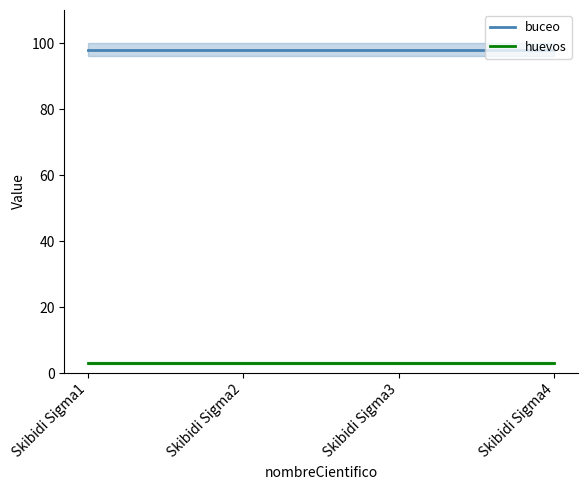

Between Skibidi Sigma1 and Skibidi Sigma3, which is larger?

Skibidi Sigma1